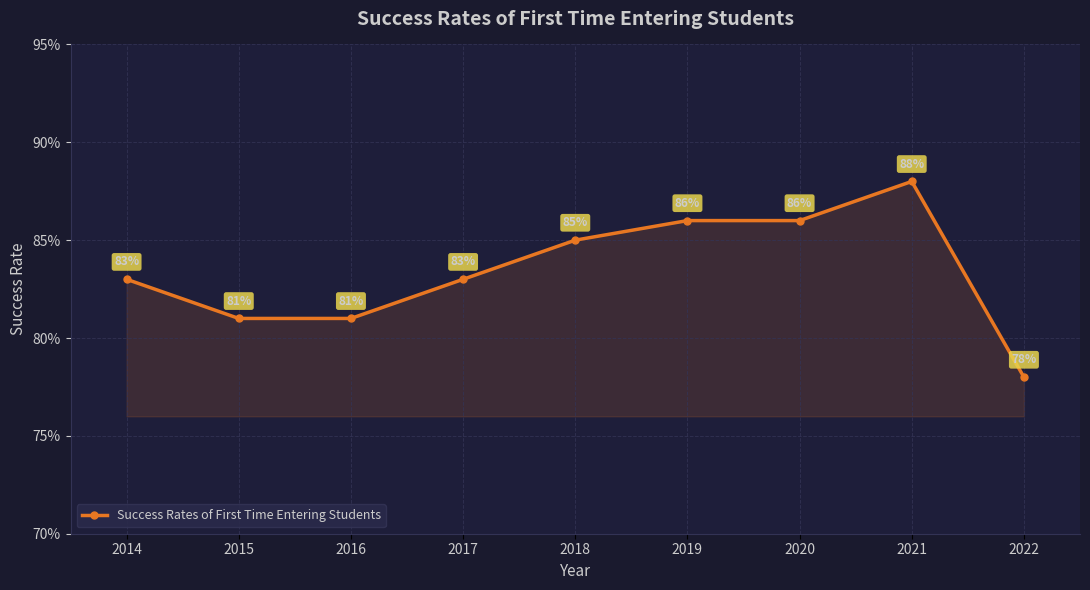

Reading left to right, what are all the values shown in this chart?

2014=0.8	2015=0.8	2016=0.8	2017=0.8	2018=0.8	2019=0.9	2020=0.9	2021=0.9	2022=0.8